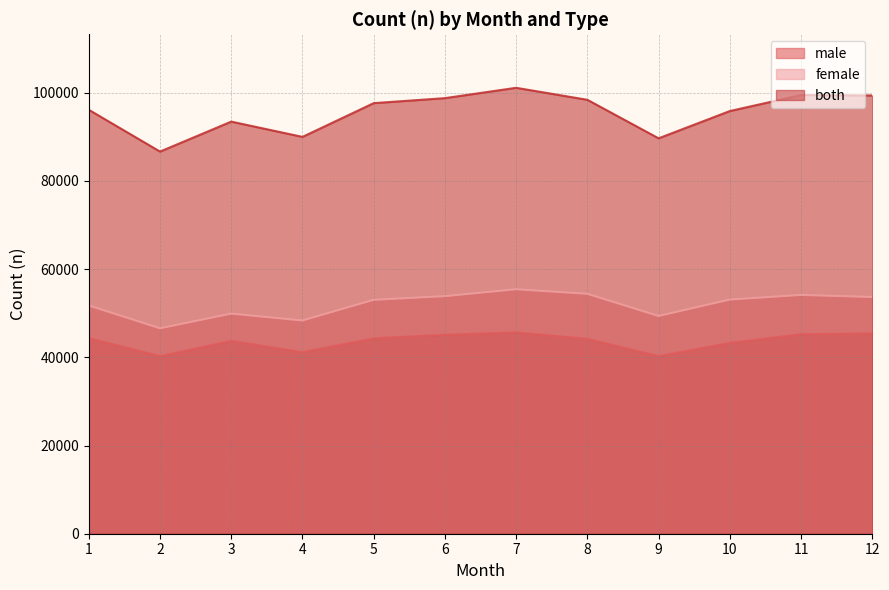

At which category does female reach its first local valley?

2